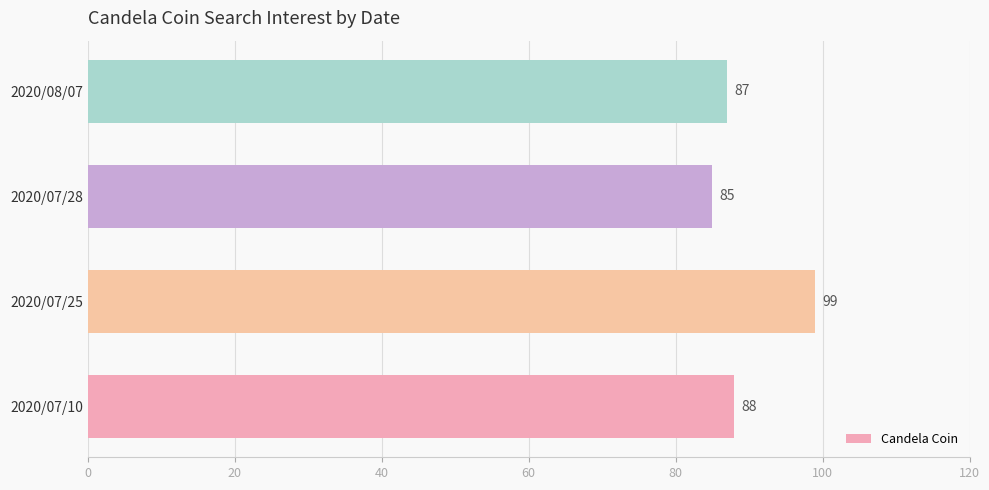

Rank the categories by value from lowest to highest.

2020/07/28, 2020/08/07, 2020/07/10, 2020/07/25